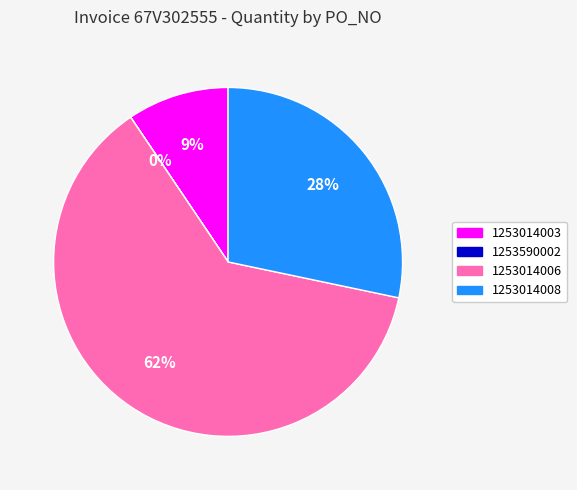

Combined, do 1253014006 and 1253014003 account for over 50%?

Yes